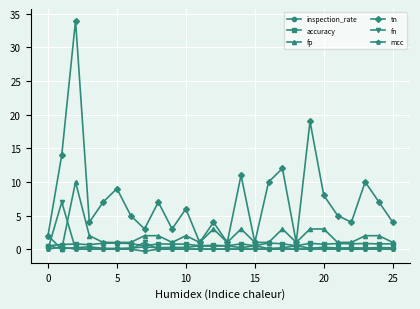

Which series has the largest total across all categories?

tn